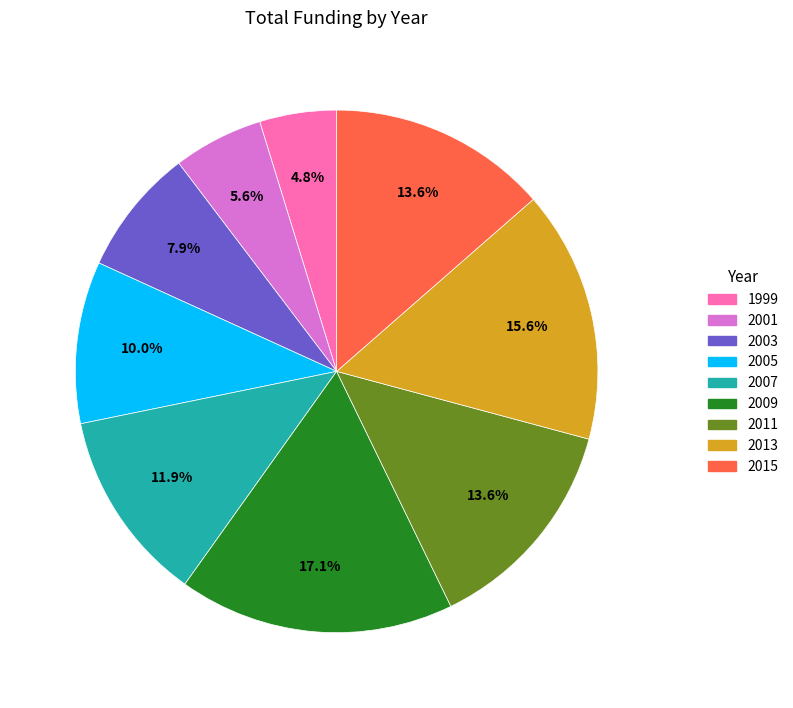

Is 2009 the majority of the pie?

No